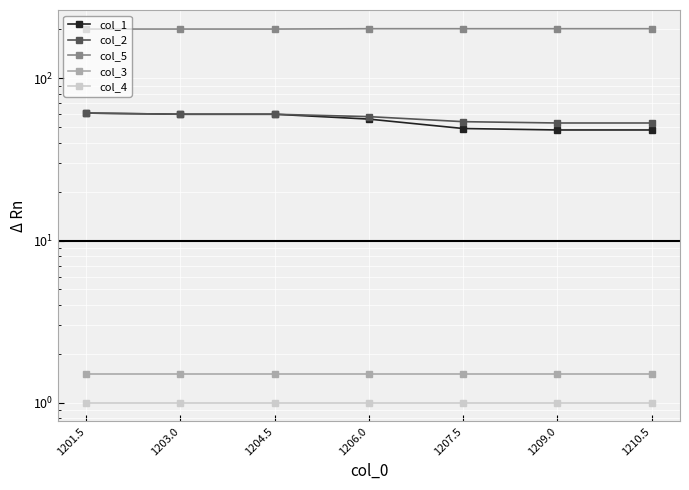

What are all the series names shown in the legend?

col_1, col_2, col_5, col_3, col_4